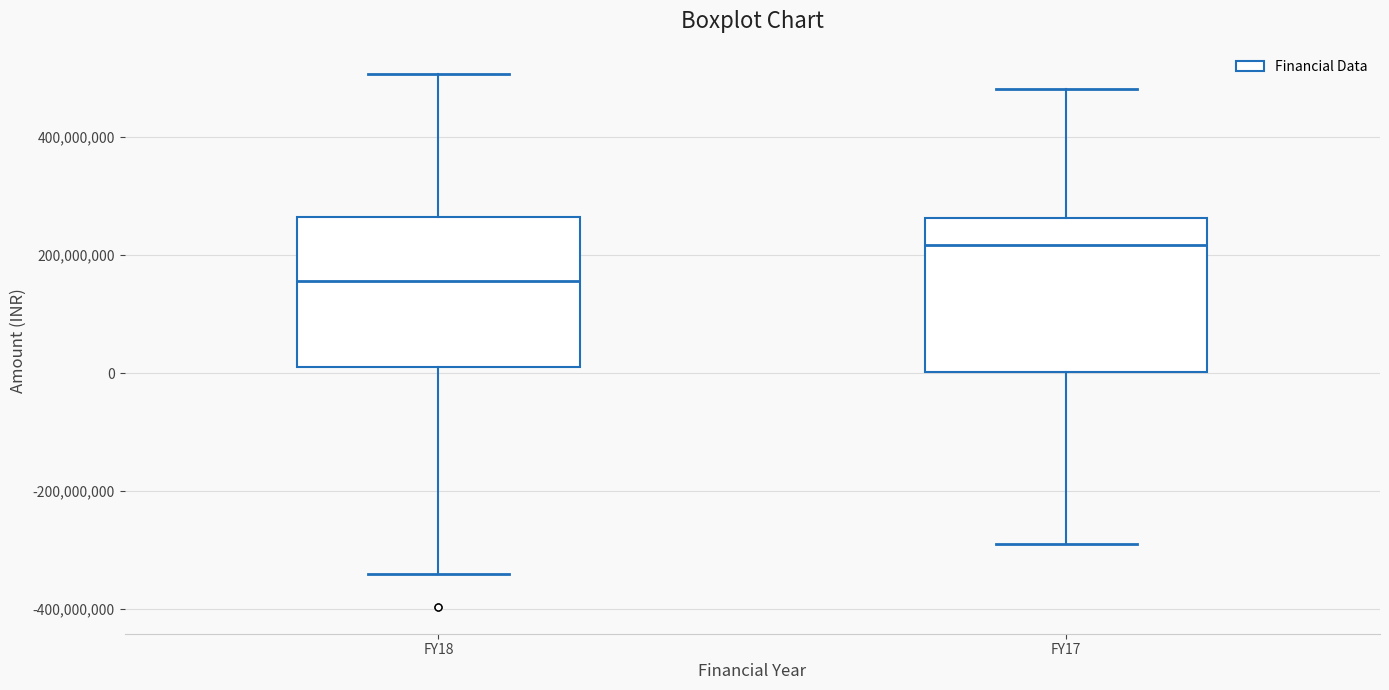

Reading left to right, read every box against the y-axis: the position of its median line, the range the box covers, and the ends of its whiskers. The values are not printed on the chart, so give them approximately, as read against the axis.

FY18: median 160000000, box 20000000 to 260000000, whiskers -340000000 to 500000000
FY17: median 220000000, box 0 to 260000000, whiskers -280000000 to 480000000